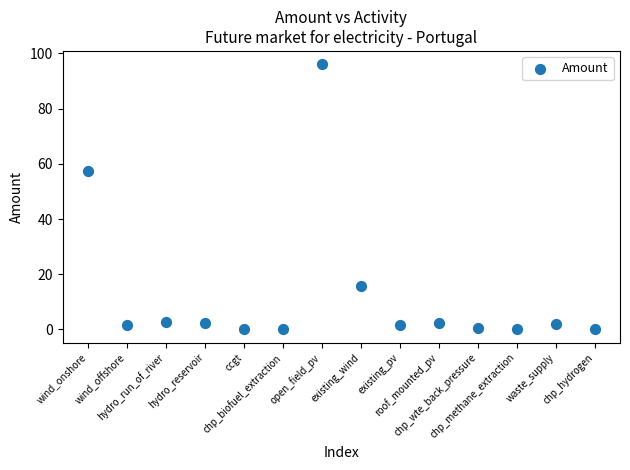

What is the range of Y values (max minus min)?

96.1